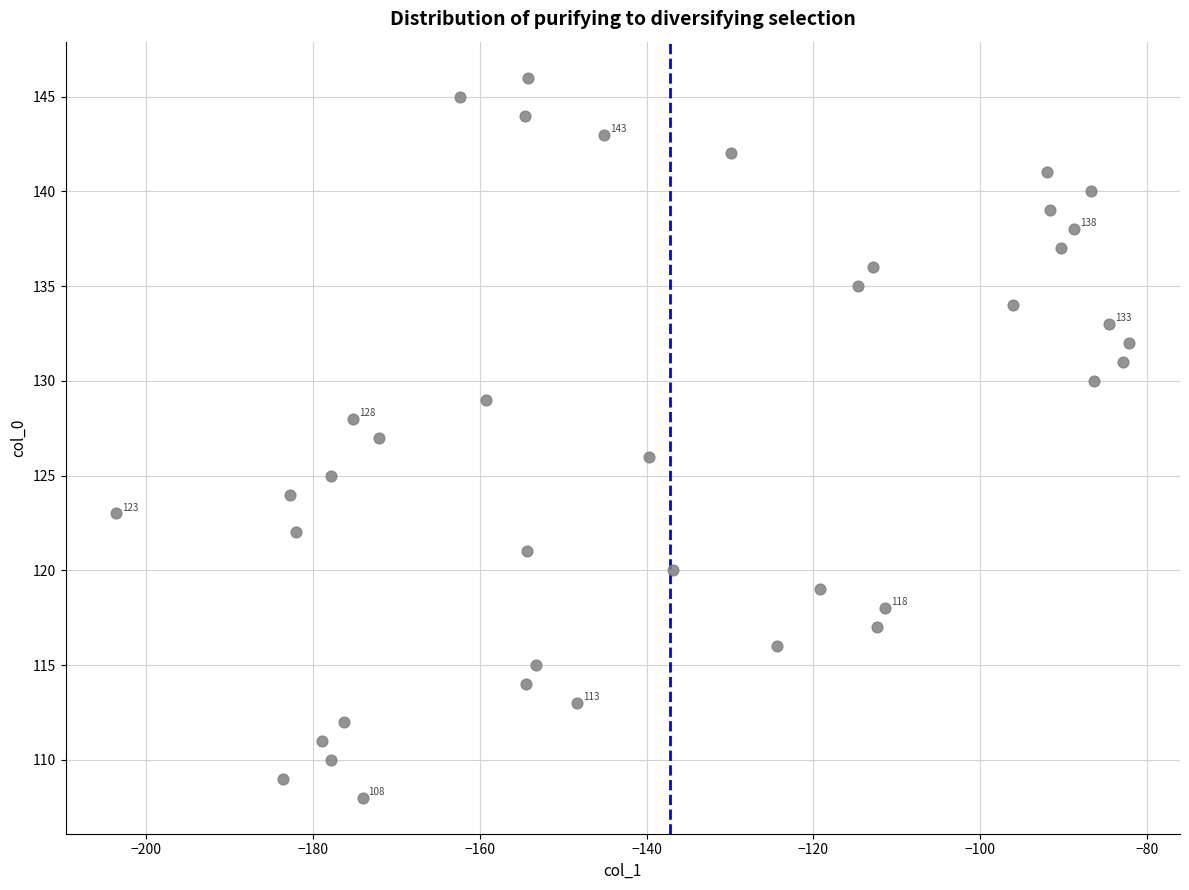

What is the range of Y values (max minus min)?

38